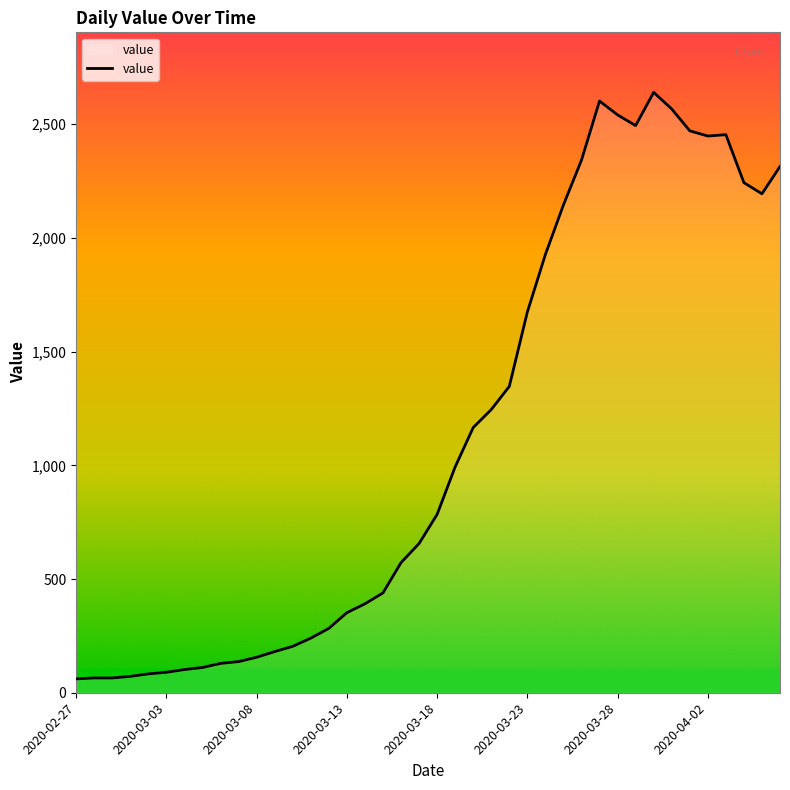

What is the difference between the maximum and minimum values?

2579